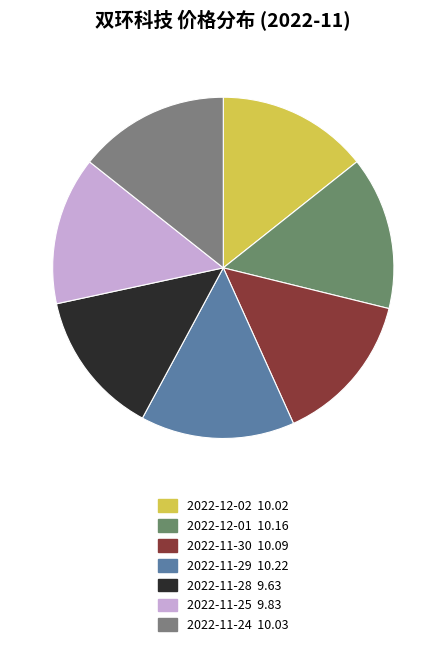

Is there any slice that represents more than half of the pie?

No